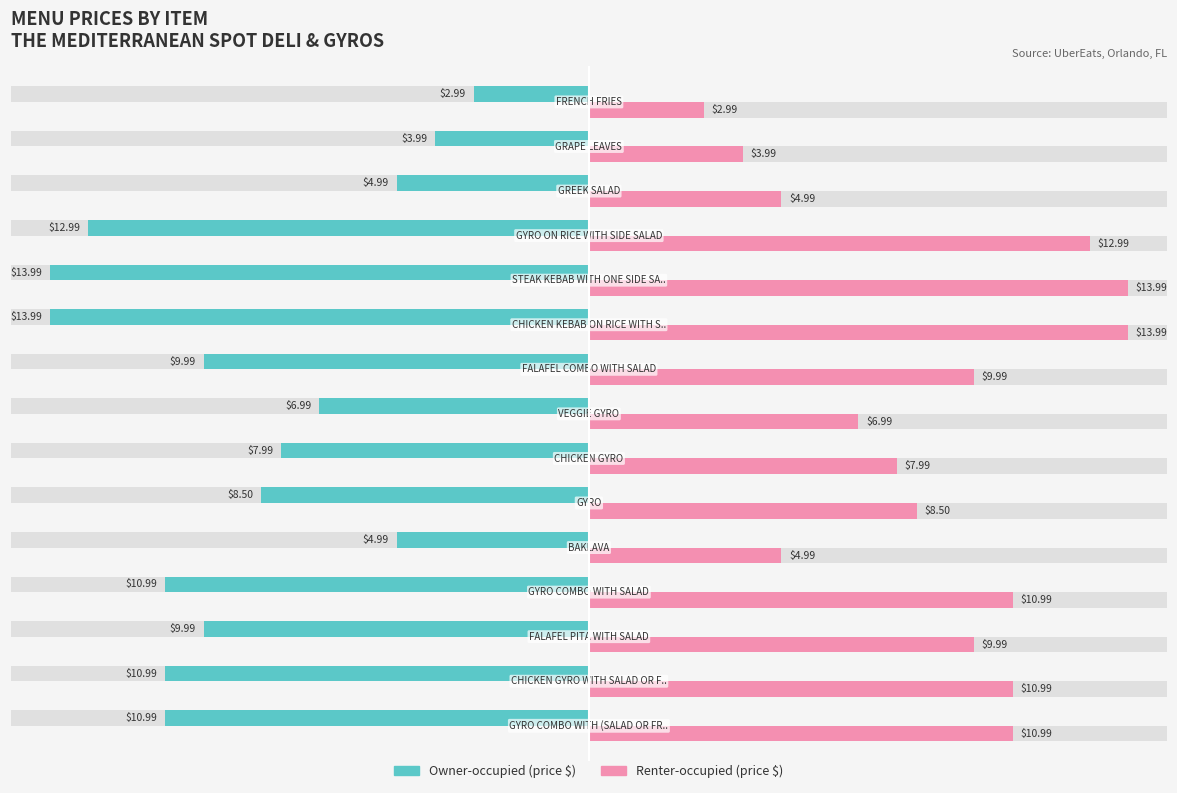

Which series has the largest total across all categories?

Renter-occupied